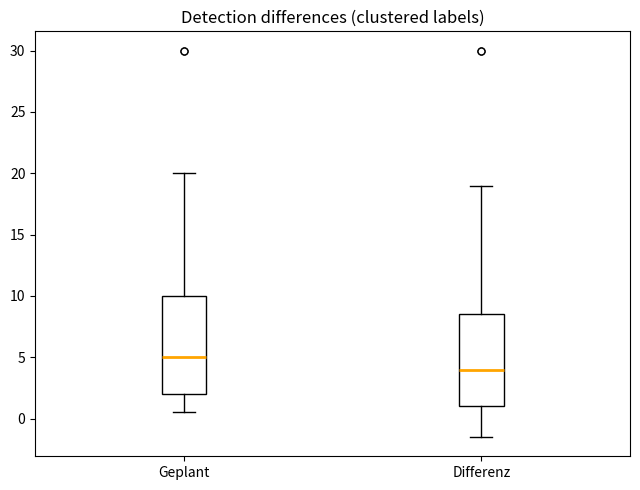

Which box is the tallest, from its lower edge to its upper edge?

Geplant